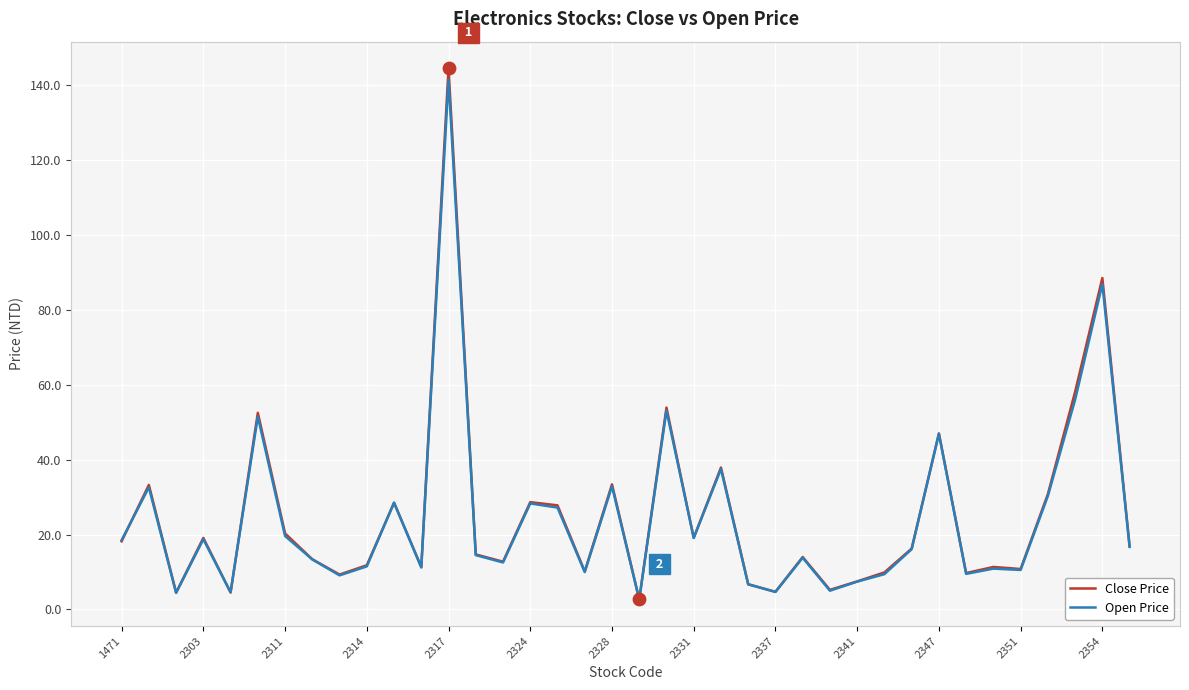

Which series has the largest range (max minus min)?

Close Price